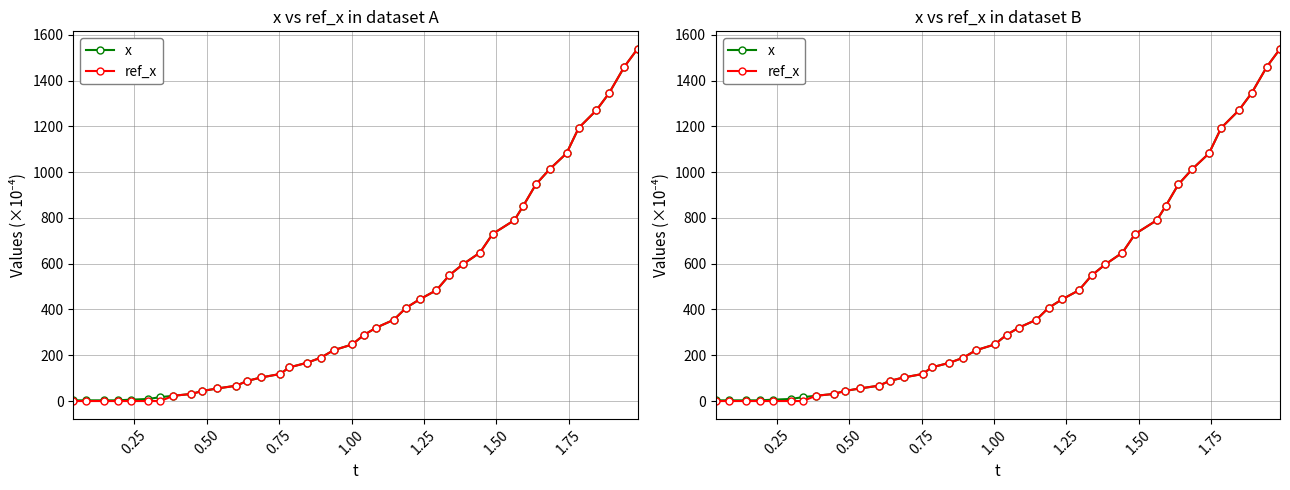

How many distinct data groups are displayed?

2